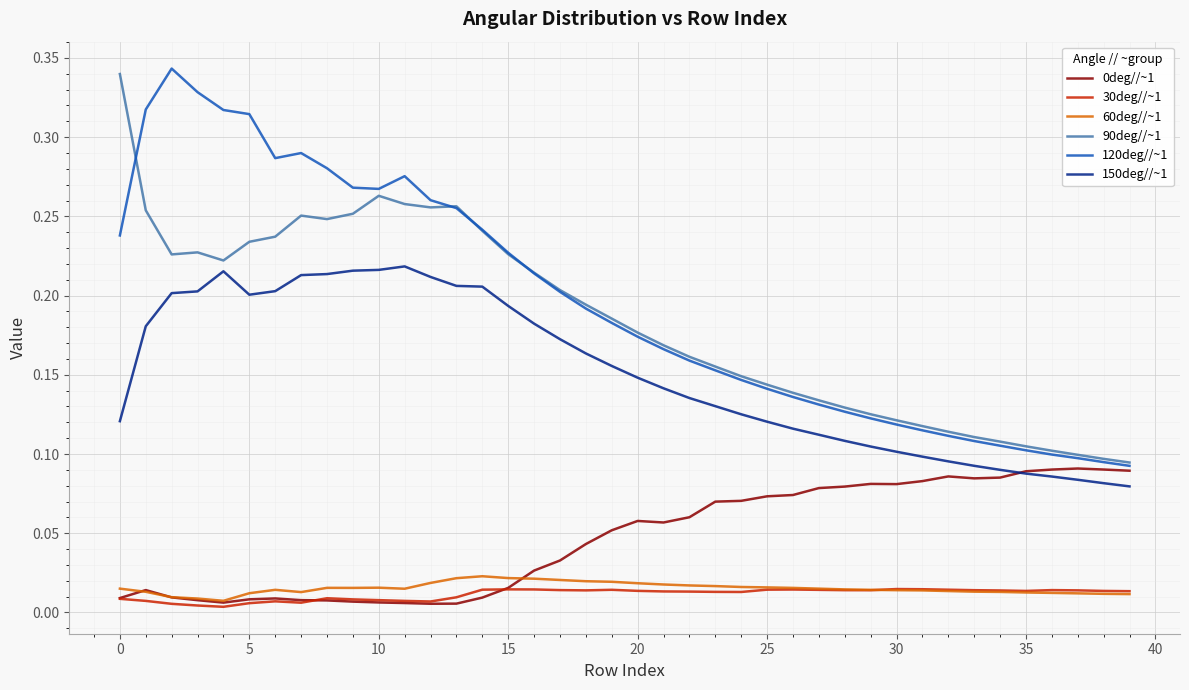

How many lines are shown in the chart?

6